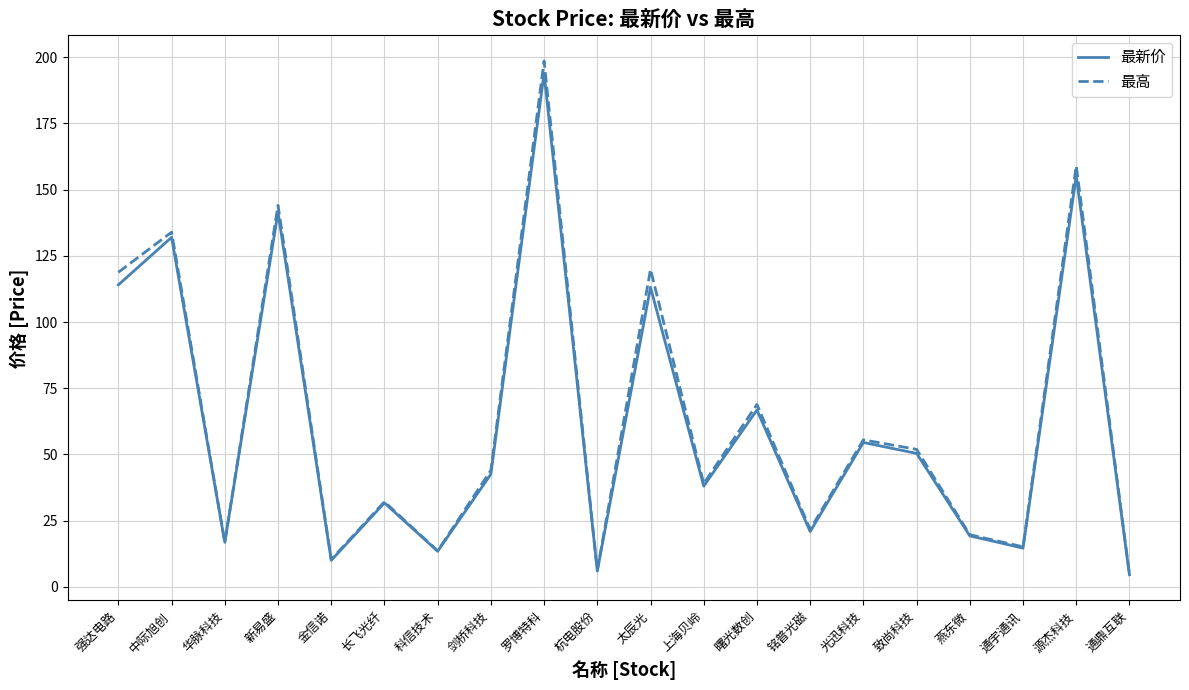

What is the minimum value shown in the chart?

4.6